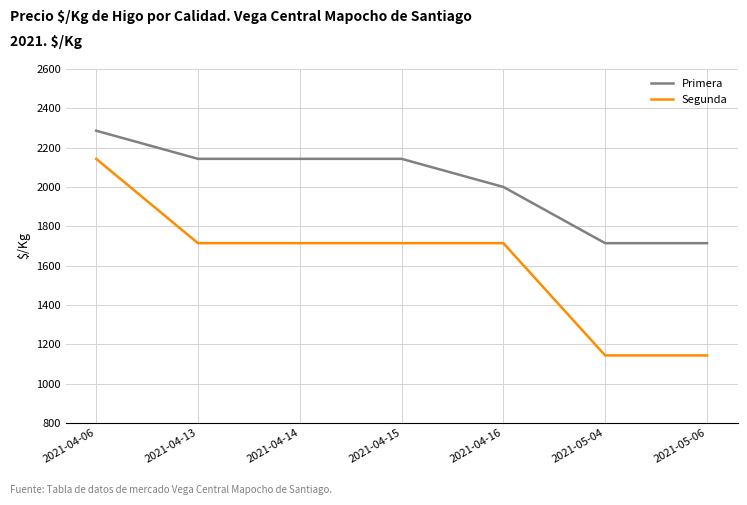

At which label does Segunda first exceed 1714?

2021-04-06